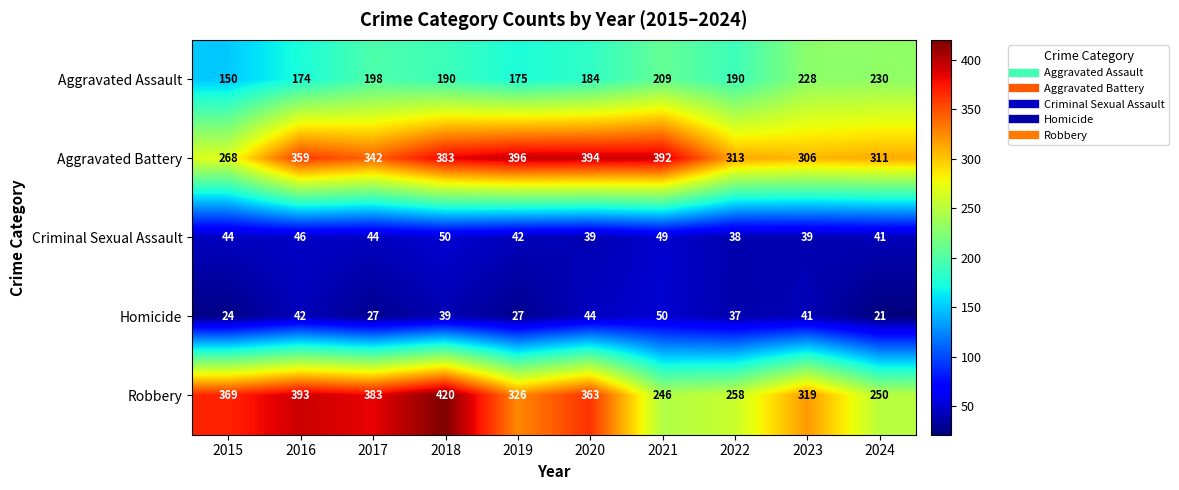

The value of Criminal Sexual Assault at 2023 is 24. True or false?

False